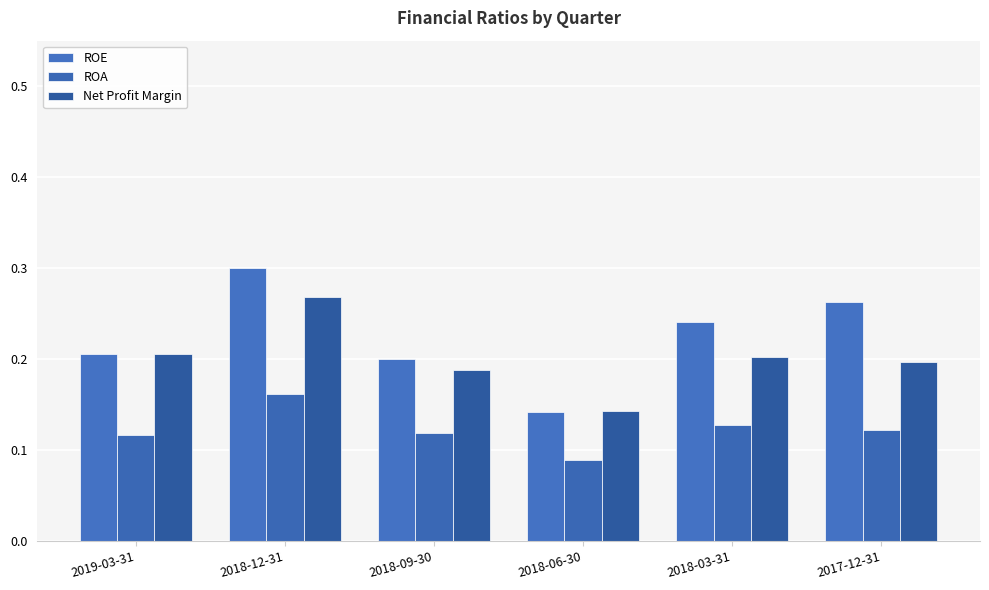

How many bars are there in total?

18